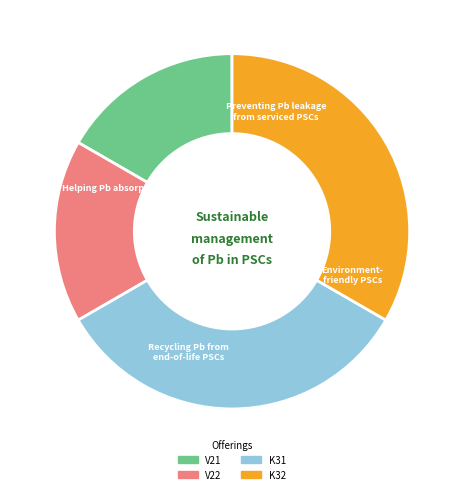

Is the sum of V22 and V21 greater than half?

No